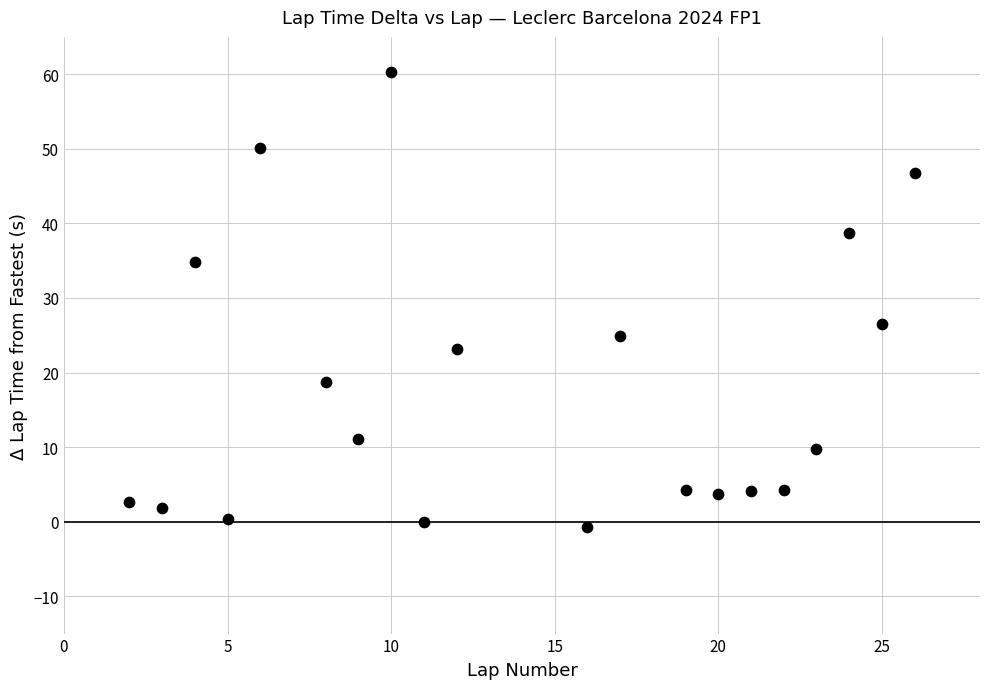

What Y value in the scatter plot is closest to 29?

26.5